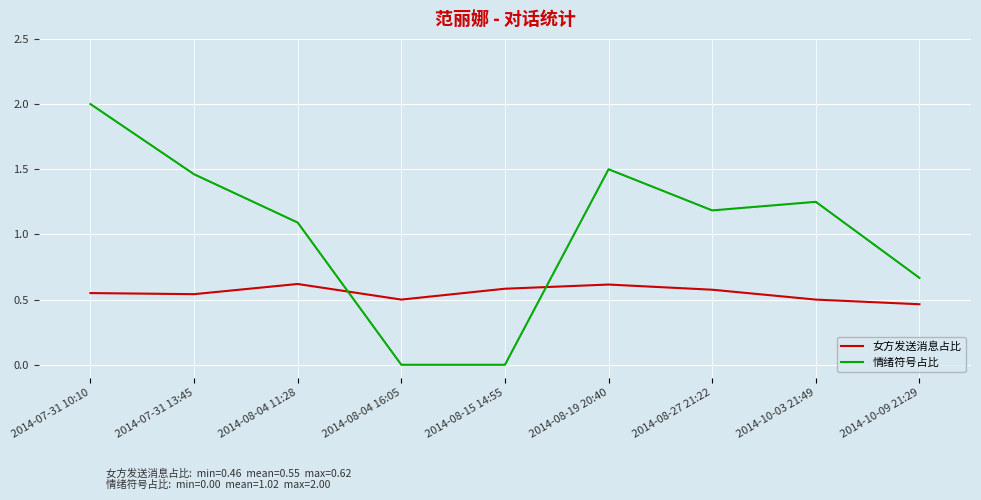

True or false: 情绪符号占比 and 女方发送消息占比 intersect in this chart.

True